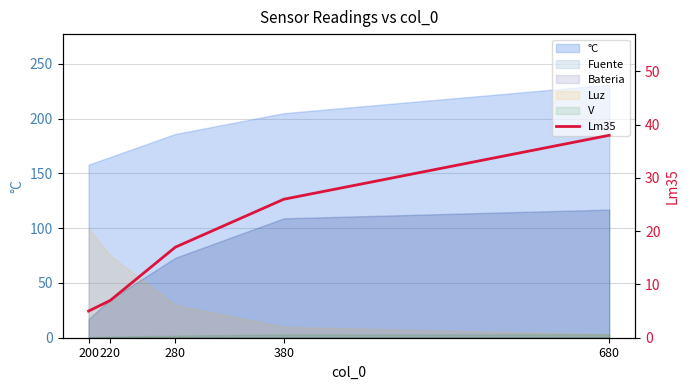

Reading left to right, what are all the values shown in this chart?

5	7	17	26	38